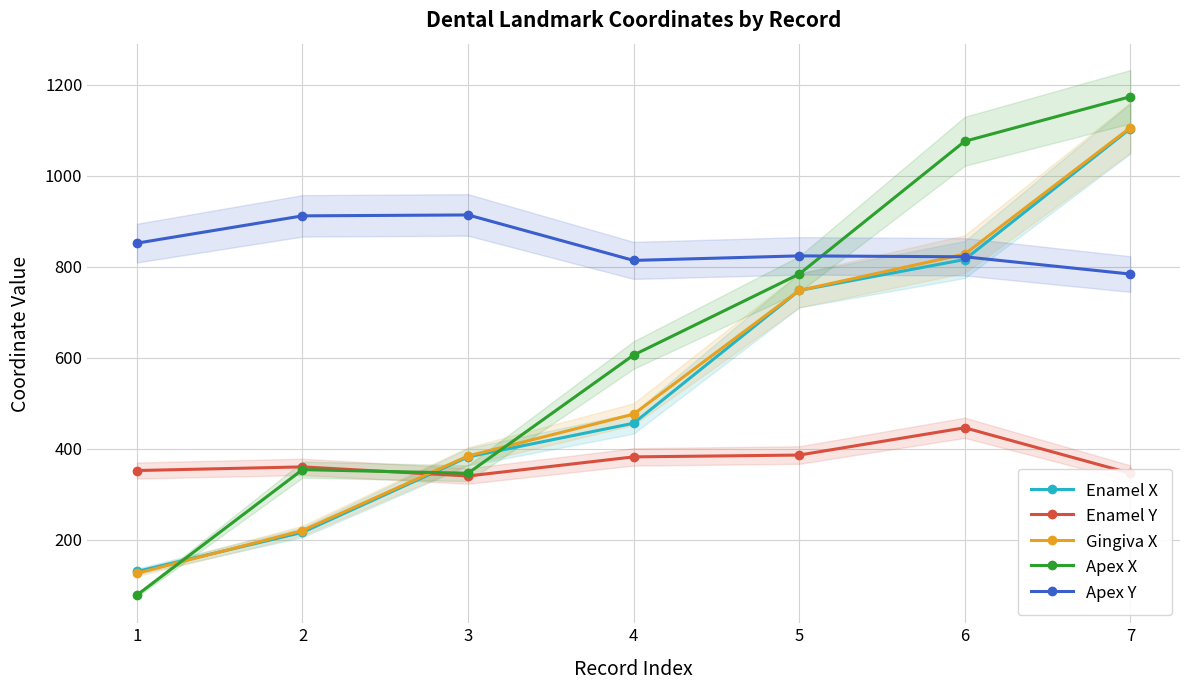

What is the difference between the maximum and minimum values in the Apex X series?

1096